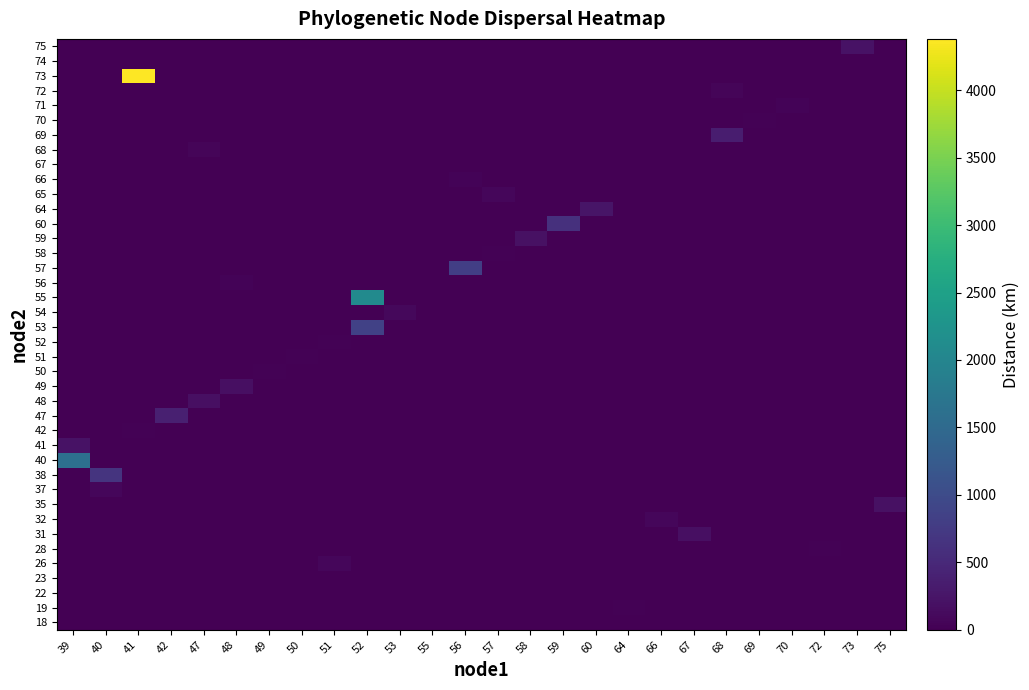

Reading right to left, extract all data points from this chart.

row_0: 0.0	0.0	0.0	0.0	0.0	0.0	0.0	0.0	4.8	0.0	0.0	0.0	0.0	0.0	0.0	0.0	0.0	0.0	0.0	0.0	0.0	0.0	0.0	0.0	0.0	0.0
row_1: 0.0	0.0	0.0	0.0	0.0	0.0	0.0	0.0	25.8	0.0	0.0	0.0	0.0	0.0	0.0	0.0	0.0	0.0	0.0	0.0	0.0	0.0	0.0	0.0	0.0	0.0
row_2: 0.0	0.0	0.0	0.0	0.0	0.0	0.0	0.0	0.0	0.0	0.0	0.0	0.0	0.0	10.1	0.0	0.0	0.0	0.0	0.0	0.0	0.0	0.0	0.0	0.0	0.0
row_3: 0.0	0.0	0.0	0.0	0.0	0.0	0.0	0.0	0.0	0.0	0.0	0.0	0.0	0.0	10.3	0.0	0.0	0.0	0.0	0.0	0.0	0.0	0.0	0.0	0.0	0.0
row_4: 0.0	0.0	0.0	0.0	0.0	0.0	0.0	0.0	0.0	0.0	0.0	0.0	0.0	0.0	0.0	0.0	0.0	75.3	0.0	0.0	0.0	0.0	0.0	0.0	0.0	0.0
row_5: 0.0	0.0	23.6	0.0	0.0	0.0	0.0	0.0	0.0	0.0	0.0	0.0	0.0	0.0	0.0	0.0	0.0	0.0	0.0	0.0	0.0	0.0	0.0	0.0	0.0	0.0
row_6: 0.0	0.0	0.0	0.0	0.0	0.0	186.7	0.0	0.0	0.0	0.0	0.0	0.0	0.0	0.0	0.0	0.0	0.0	0.0	0.0	0.0	0.0	0.0	0.0	0.0	0.0
row_7: 0.0	0.0	0.0	0.0	0.0	0.0	0.0	75.5	0.0	0.0	0.0	0.0	0.0	0.0	0.0	0.0	0.0	0.0	0.0	0.0	0.0	0.0	0.0	0.0	0.0	0.0
row_8: 198.7	0.0	0.0	0.0	0.0	0.0	0.0	0.0	0.0	0.0	0.0	0.0	0.0	0.0	0.0	0.0	0.0	0.0	0.0	0.0	0.0	0.0	0.0	0.0	0.0	0.0
row_9: 0.0	0.0	0.0	0.0	0.0	0.0	0.0	0.0	0.0	0.0	0.0	0.0	0.0	0.0	0.0	0.0	0.0	0.0	0.0	0.0	0.0	0.0	0.0	0.0	71.8	0.0
row_10: 0.0	0.0	0.0	0.0	0.0	0.0	0.0	0.0	0.0	0.0	0.0	0.0	0.0	0.0	0.0	0.0	0.0	0.0	0.0	0.0	0.0	0.0	0.0	0.0	665.8	0.0
row_11: 0.0	0.0	0.0	0.0	0.0	0.0	0.0	0.0	0.0	0.0	0.0	0.0	0.0	0.0	0.0	0.0	0.0	0.0	0.0	0.0	0.0	0.0	0.0	0.0	0.0	1606.2
row_12: 0.0	0.0	0.0	0.0	0.0	0.0	0.0	0.0	0.0	0.0	0.0	0.0	0.0	0.0	0.0	0.0	0.0	0.0	0.0	0.0	0.0	0.0	0.0	0.0	0.0	208.2
row_13: 0.0	0.0	0.0	0.0	0.0	0.0	0.0	0.0	0.0	0.0	0.0	0.0	0.0	0.0	0.0	0.0	0.0	0.0	0.0	0.0	0.0	0.0	0.0	18.6	0.0	0.0
row_14: 0.0	0.0	0.0	0.0	0.0	0.0	0.0	0.0	0.0	0.0	0.0	0.0	0.0	0.0	0.0	0.0	0.0	0.0	0.0	0.0	0.0	0.0	393.4	0.0	0.0	0.0
row_15: 0.0	0.0	0.0	0.0	0.0	0.0	0.0	0.0	0.0	0.0	0.0	0.0	0.0	0.0	0.0	0.0	0.0	0.0	0.0	0.0	0.0	180.0	0.0	0.0	0.0	0.0
row_16: 0.0	0.0	0.0	0.0	0.0	0.0	0.0	0.0	0.0	0.0	0.0	0.0	0.0	0.0	0.0	0.0	0.0	0.0	0.0	0.0	184.8	0.0	0.0	0.0	0.0	0.0
row_17: 0.0	0.0	0.0	0.0	0.0	0.0	0.0	0.0	0.0	0.0	0.0	0.0	0.0	0.0	0.0	0.0	0.0	0.0	0.0	23.1	0.0	0.0	0.0	0.0	0.0	0.0
row_18: 0.0	0.0	0.0	0.0	0.0	0.0	0.0	0.0	0.0	0.0	0.0	0.0	0.0	0.0	0.0	0.0	0.0	0.0	21.8	0.0	0.0	0.0	0.0	0.0	0.0	0.0
row_19: 0.0	0.0	0.0	0.0	0.0	0.0	0.0	0.0	0.0	0.0	0.0	0.0	0.0	0.0	0.0	0.0	0.0	29.5	0.0	0.0	0.0	0.0	0.0	0.0	0.0	0.0
row_20: 0.0	0.0	0.0	0.0	0.0	0.0	0.0	0.0	0.0	0.0	0.0	0.0	0.0	0.0	0.0	0.0	855.0	0.0	0.0	0.0	0.0	0.0	0.0	0.0	0.0	0.0
row_21: 0.0	0.0	0.0	0.0	0.0	0.0	0.0	0.0	0.0	0.0	0.0	0.0	0.0	0.0	0.0	93.3	0.0	0.0	0.0	0.0	0.0	0.0	0.0	0.0	0.0	0.0
row_22: 0.0	0.0	0.0	0.0	0.0	0.0	0.0	0.0	0.0	0.0	0.0	0.0	0.0	0.0	0.0	0.0	2096.3	0.0	0.0	0.0	0.0	0.0	0.0	0.0	0.0	0.0
row_23: 0.0	0.0	0.0	0.0	0.0	0.0	0.0	0.0	0.0	0.0	0.0	0.0	0.0	0.0	0.0	0.0	0.0	0.0	0.0	0.0	43.6	0.0	0.0	0.0	0.0	0.0
row_24: 0.0	0.0	0.0	0.0	0.0	0.0	0.0	0.0	0.0	0.0	0.0	0.0	0.0	820.8	0.0	0.0	0.0	0.0	0.0	0.0	0.0	0.0	0.0	0.0	0.0	0.0
row_25: 0.0	0.0	0.0	0.0	0.0	0.0	0.0	0.0	0.0	0.0	0.0	0.0	32.8	0.0	0.0	0.0	0.0	0.0	0.0	0.0	0.0	0.0	0.0	0.0	0.0	0.0
row_26: 0.0	0.0	0.0	0.0	0.0	0.0	0.0	0.0	0.0	0.0	0.0	190.9	0.0	0.0	0.0	0.0	0.0	0.0	0.0	0.0	0.0	0.0	0.0	0.0	0.0	0.0
row_27: 0.0	0.0	0.0	0.0	0.0	0.0	0.0	0.0	0.0	0.0	601.5	0.0	0.0	0.0	0.0	0.0	0.0	0.0	0.0	0.0	0.0	0.0	0.0	0.0	0.0	0.0
row_28: 0.0	0.0	0.0	0.0	0.0	0.0	0.0	0.0	0.0	256.1	0.0	0.0	0.0	0.0	0.0	0.0	0.0	0.0	0.0	0.0	0.0	0.0	0.0	0.0	0.0	0.0
row_29: 0.0	0.0	0.0	0.0	0.0	0.0	0.0	0.0	0.0	0.0	0.0	0.0	73.5	0.0	0.0	0.0	0.0	0.0	0.0	0.0	0.0	0.0	0.0	0.0	0.0	0.0
row_30: 0.0	0.0	0.0	0.0	0.0	0.0	0.0	0.0	0.0	0.0	0.0	0.0	0.0	36.1	0.0	0.0	0.0	0.0	0.0	0.0	0.0	0.0	0.0	0.0	0.0	0.0
row_31: 0.0	0.0	0.0	0.0	0.0	0.0	0.0	1.5	0.0	0.0	0.0	0.0	0.0	0.0	0.0	0.0	0.0	0.0	0.0	0.0	0.0	0.0	0.0	0.0	0.0	0.0
row_32: 0.0	0.0	0.0	0.0	0.0	0.0	0.0	0.0	0.0	0.0	0.0	0.0	0.0	0.0	0.0	0.0	0.0	0.0	0.0	0.0	0.0	65.9	0.0	0.0	0.0	0.0
row_33: 0.0	0.0	0.0	0.0	0.0	347.9	0.0	0.0	0.0	0.0	0.0	0.0	0.0	0.0	0.0	0.0	0.0	0.0	0.0	0.0	0.0	0.0	0.0	0.0	0.0	0.0
row_34: 0.0	0.0	0.0	0.0	32.6	0.0	0.0	0.0	0.0	0.0	0.0	0.0	0.0	0.0	0.0	0.0	0.0	0.0	0.0	0.0	0.0	0.0	0.0	0.0	0.0	0.0
row_35: 0.0	0.0	0.0	44.9	0.0	0.0	0.0	0.0	0.0	0.0	0.0	0.0	0.0	0.0	0.0	0.0	0.0	0.0	0.0	0.0	0.0	0.0	0.0	0.0	0.0	0.0
row_36: 0.0	0.0	0.0	0.0	0.0	61.0	0.0	0.0	0.0	0.0	0.0	0.0	0.0	0.0	0.0	0.0	0.0	0.0	0.0	0.0	0.0	0.0	0.0	0.0	0.0	0.0
row_37: 0.0	0.0	0.0	0.0	0.0	0.0	0.0	0.0	0.0	0.0	0.0	0.0	0.0	0.0	0.0	0.0	0.0	0.0	0.0	0.0	0.0	0.0	0.0	4379.9	0.0	0.0
row_38: 0.0	6.2	0.0	0.0	0.0	0.0	0.0	0.0	0.0	0.0	0.0	0.0	0.0	0.0	0.0	0.0	0.0	0.0	0.0	0.0	0.0	0.0	0.0	0.0	0.0	0.0
row_39: 0.0	213.0	0.0	0.0	0.0	0.0	0.0	0.0	0.0	0.0	0.0	0.0	0.0	0.0	0.0	0.0	0.0	0.0	0.0	0.0	0.0	0.0	0.0	0.0	0.0	0.0